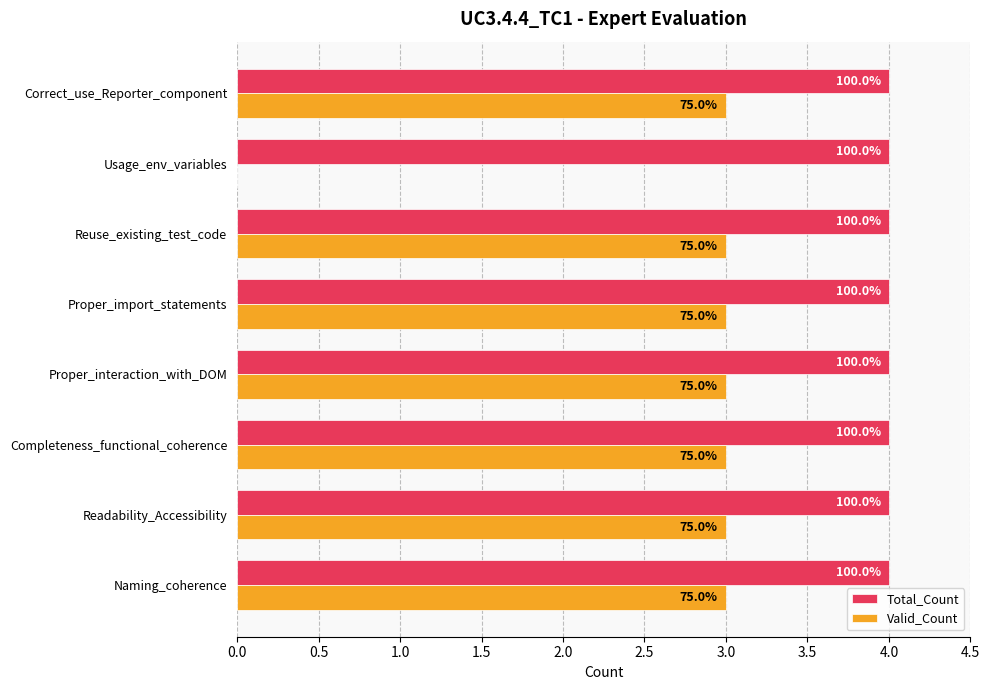

At how many categories does at least one series exceed 0?

8